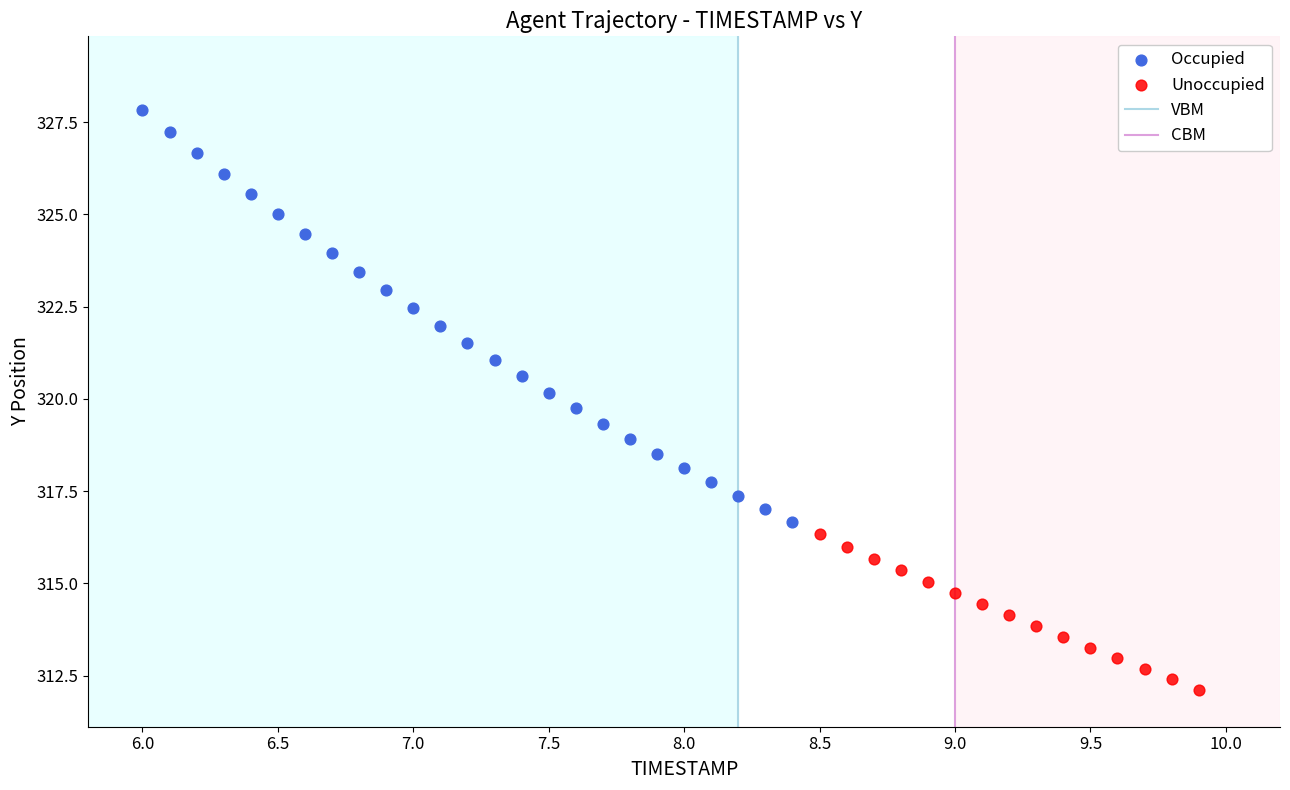

Which series contains the lowest Y value?

Unoccupied